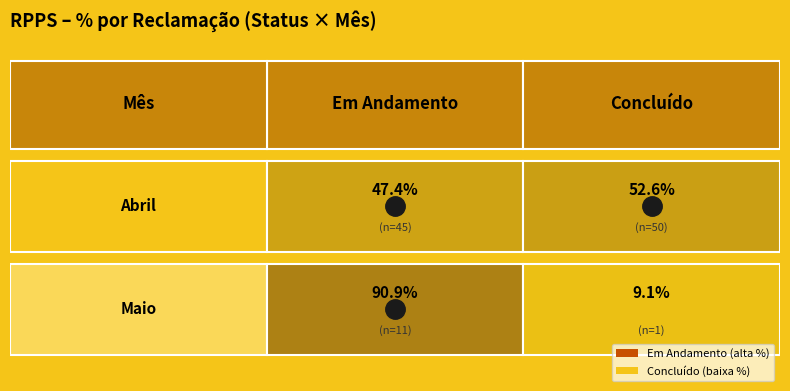

At which category is the sum across all series the highest?

Abril